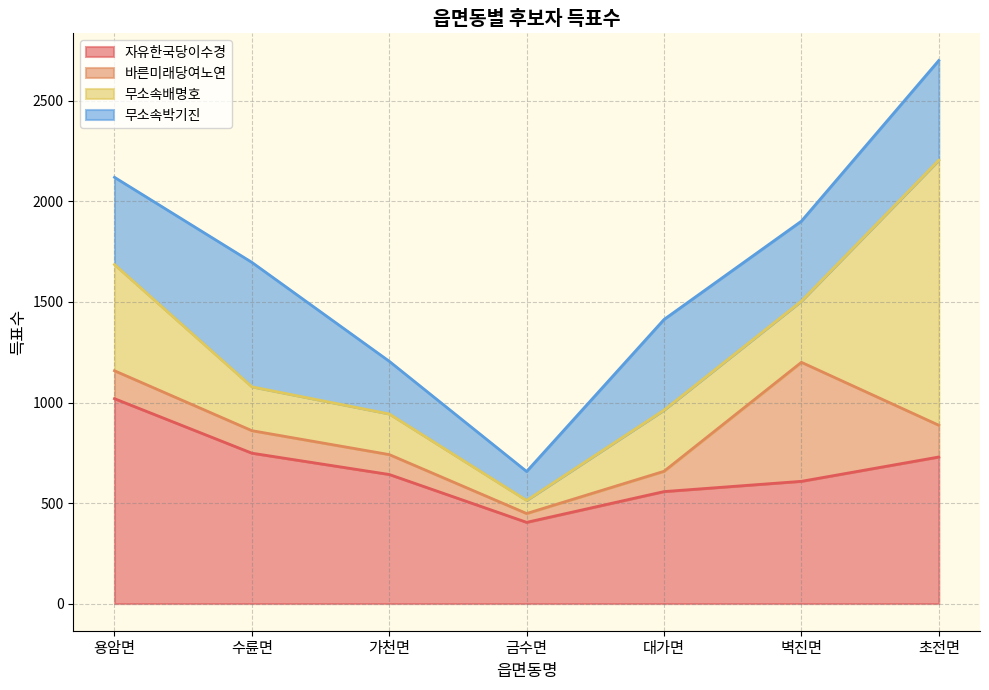

After their last crossing, which series has the higher values: 바른미래당여노연 or 무소속배명호?

무소속배명호